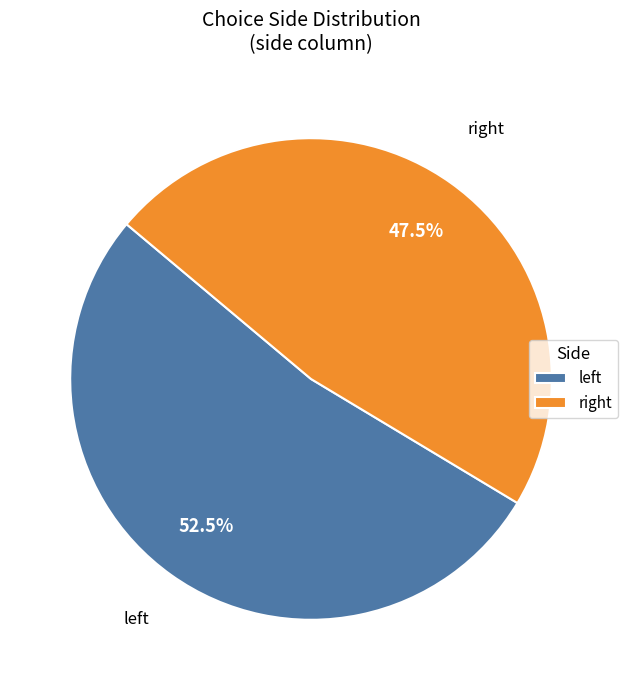

Which slice is the smallest?

right